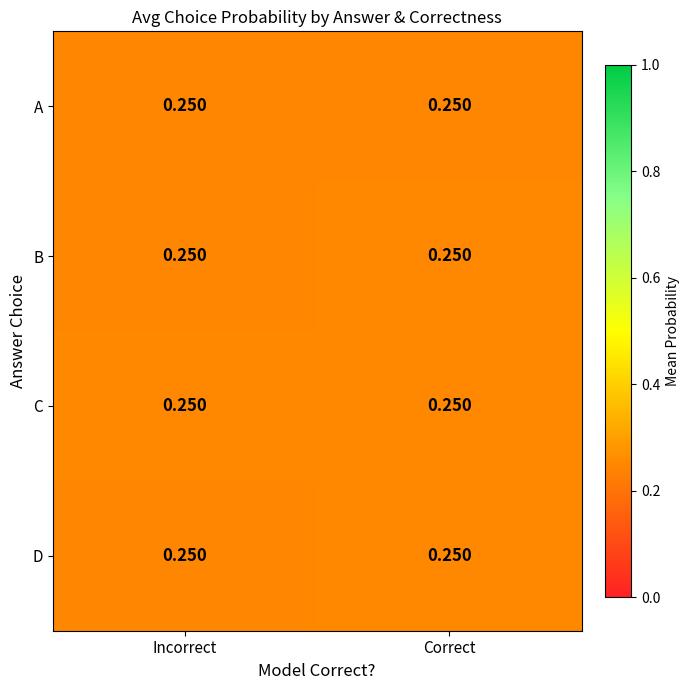

What is the average value?

0.2